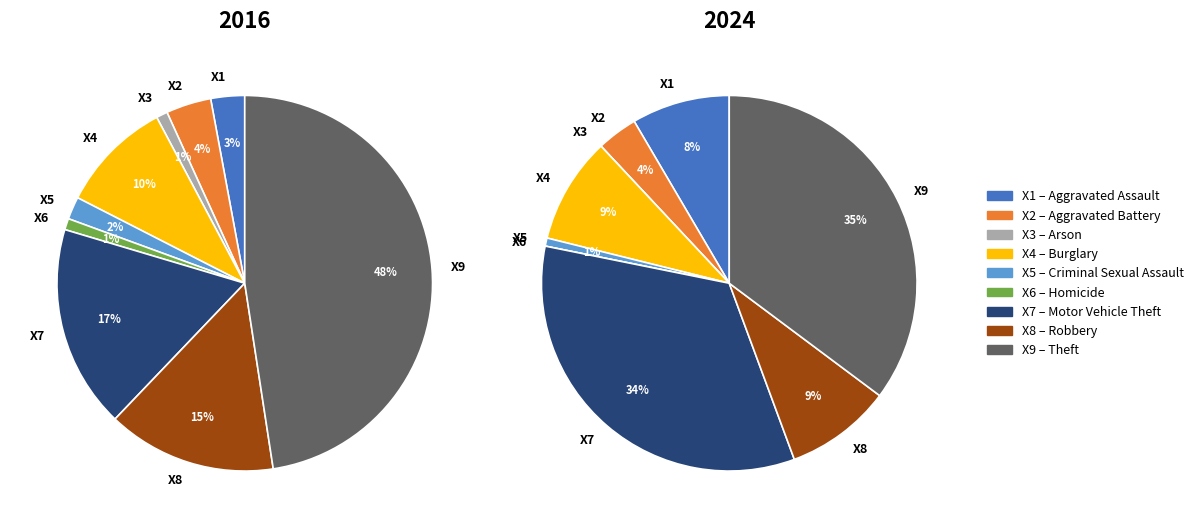

To the nearest percent, what is the average slice percentage?

11%